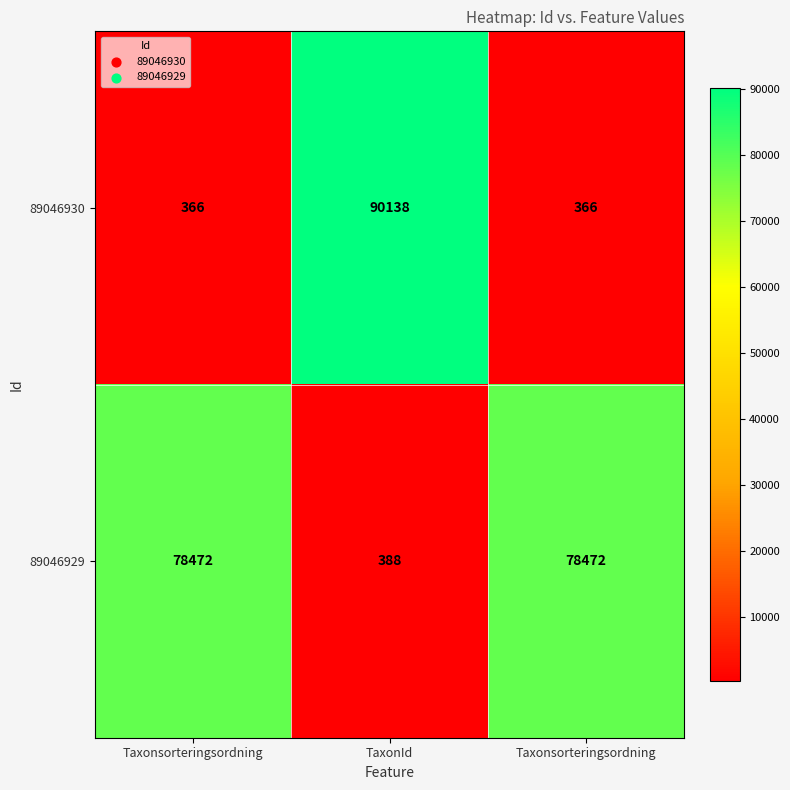

How many categories are shown in the chart?

3